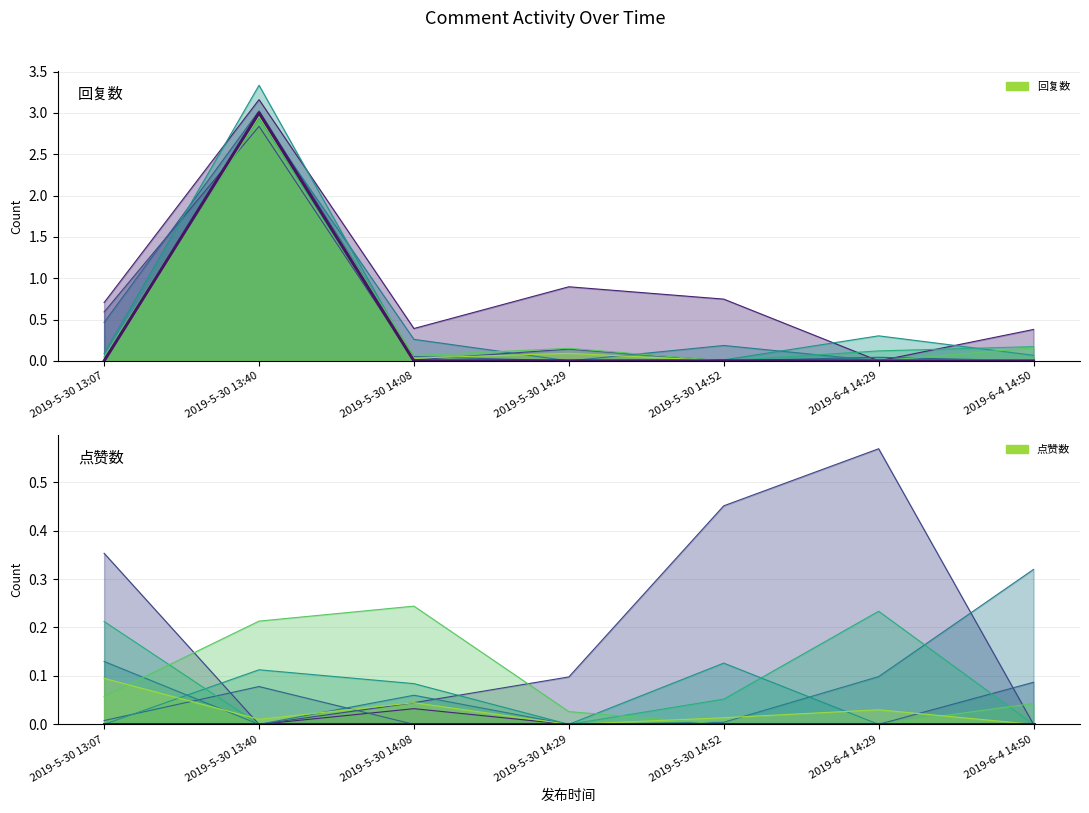

What is the label of the 2nd point from the right?

2019-6-4 14:29